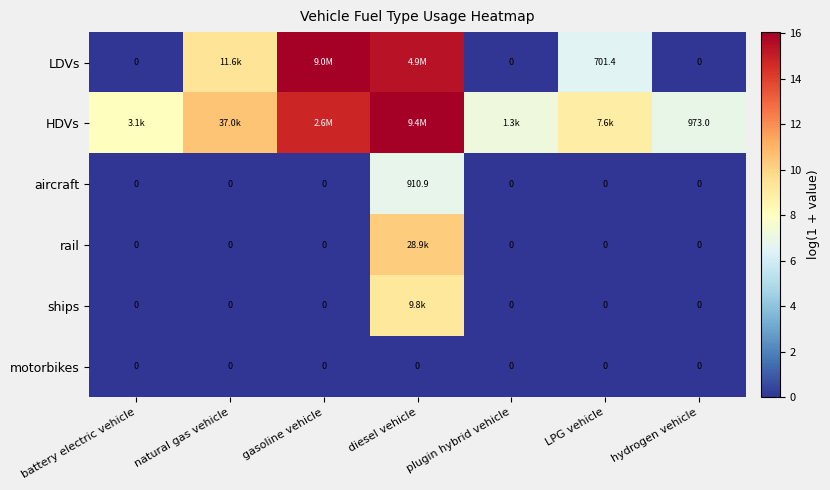

Rank the categories by ships value from lowest to highest.

battery electric vehicle, natural gas vehicle, gasoline vehicle, plugin hybrid vehicle, LPG vehicle, hydrogen vehicle, diesel vehicle